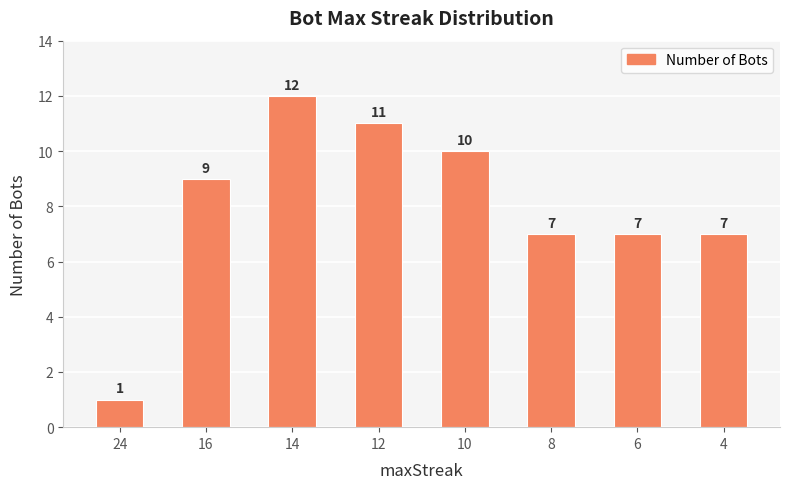

How many bars are there in total?

8